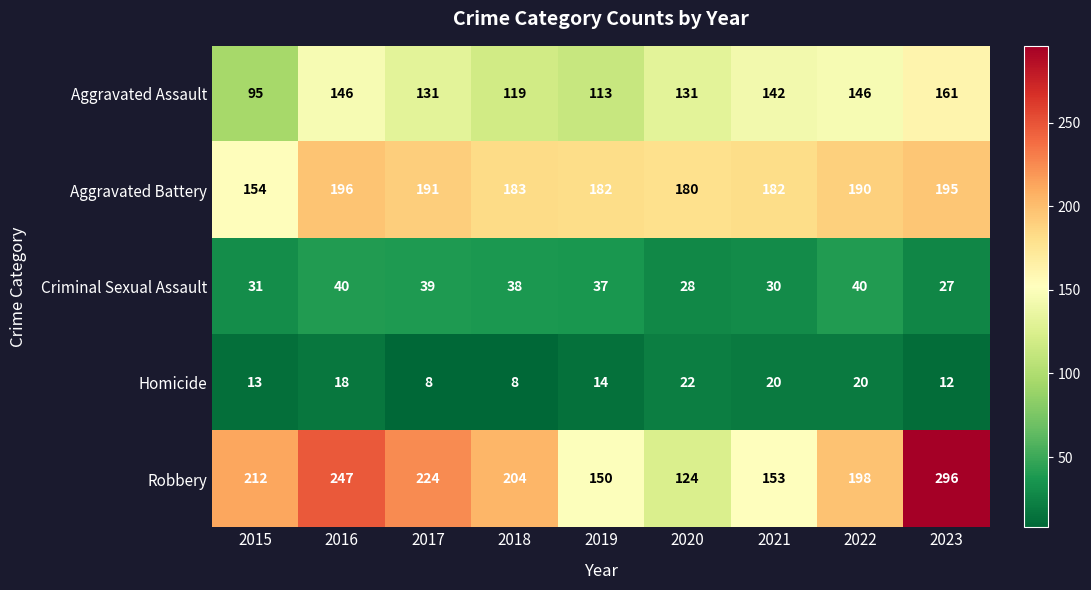

What is the spread (max minus min) of values at 2022?

178